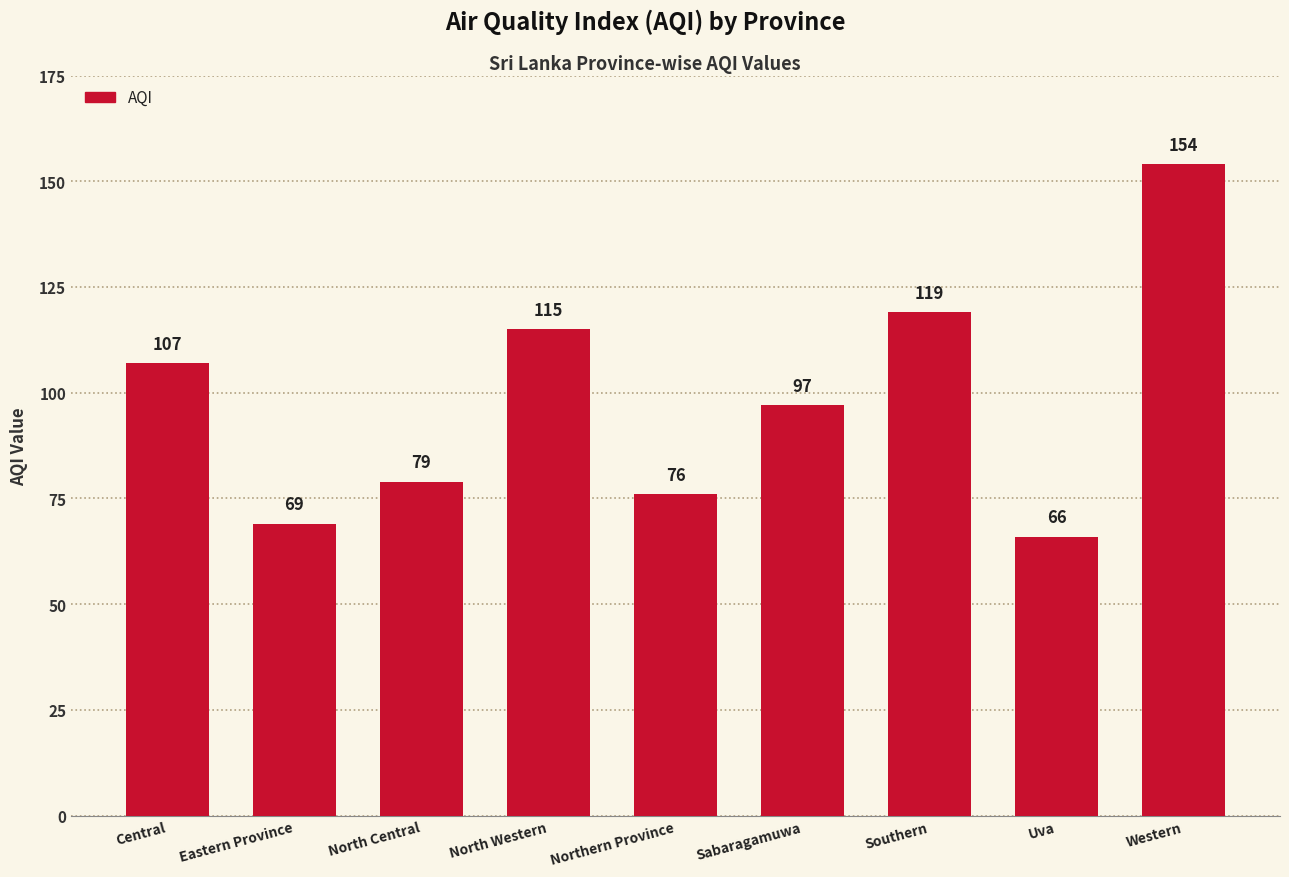

What is the ratio of the value at Uva to the value at Northern Province?

0.9